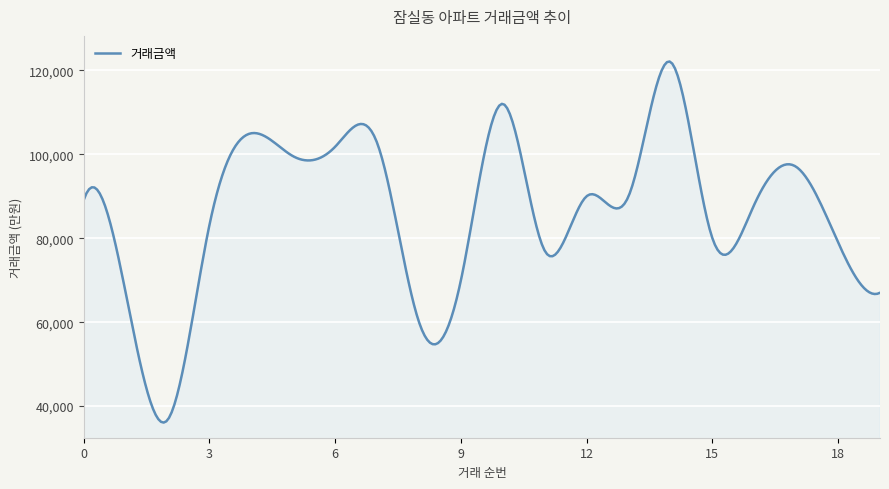

What is the difference between the maximum and minimum values?

86009.8